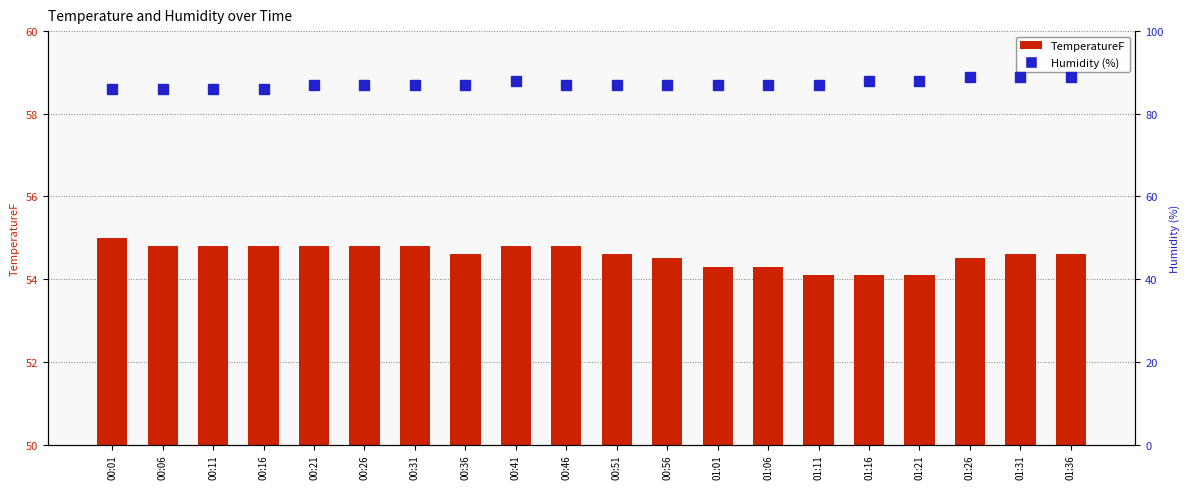

Is the value of TemperatureF at 00:56 greater than the value of Humidity at 00:26?

No